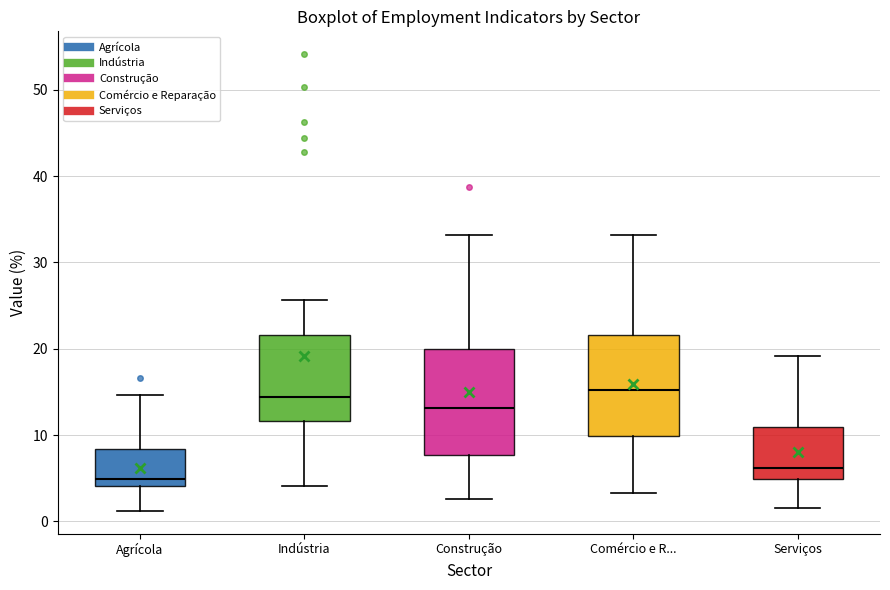

Reading left to right, read every box against the y-axis: the position of its median line, the range the box covers, and the ends of its whiskers. The values are not printed on the chart, so give them approximately, as read against the axis.

Agrícola: median 5, box 4 to 8, whiskers 1 to 15
Indústria: median 14, box 12 to 22, whiskers 4 to 26
Construção: median 13, box 8 to 20, whiskers 3 to 33
Comércio e R...: median 15, box 10 to 22, whiskers 3 to 33
Serviços: median 6, box 5 to 11, whiskers 2 to 19